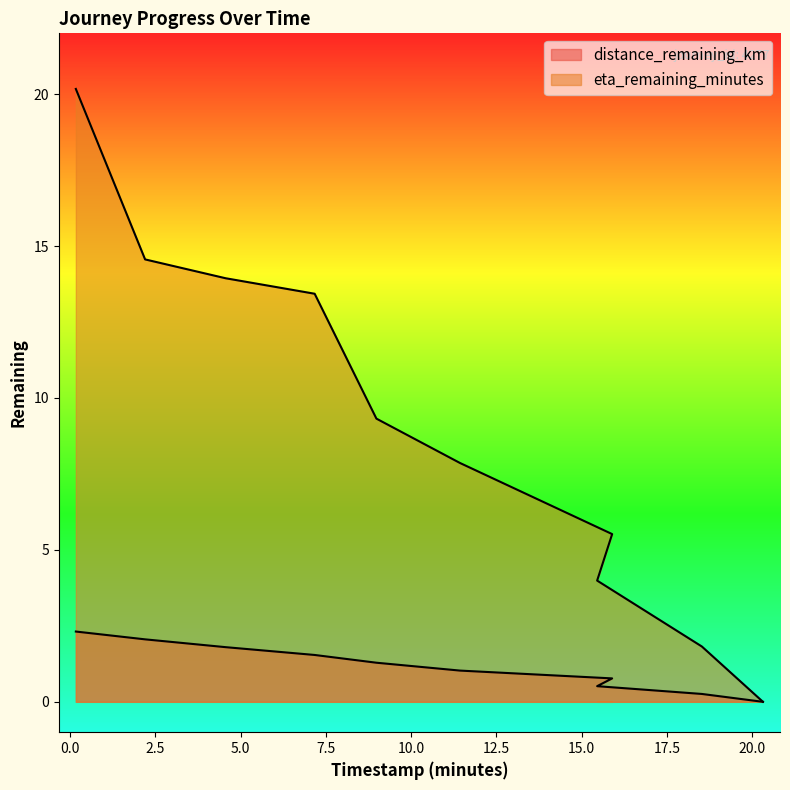

Rank the series at 0.17 from lowest to highest value.

distance_remaining_km, eta_remaining_minutes